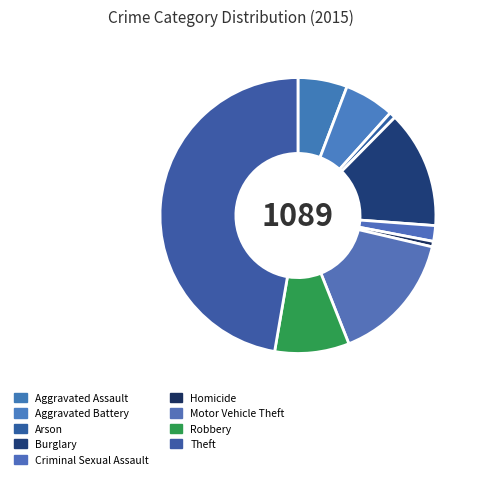

To the nearest percent, what is the combined percentage of Arson and Burglary?

15%